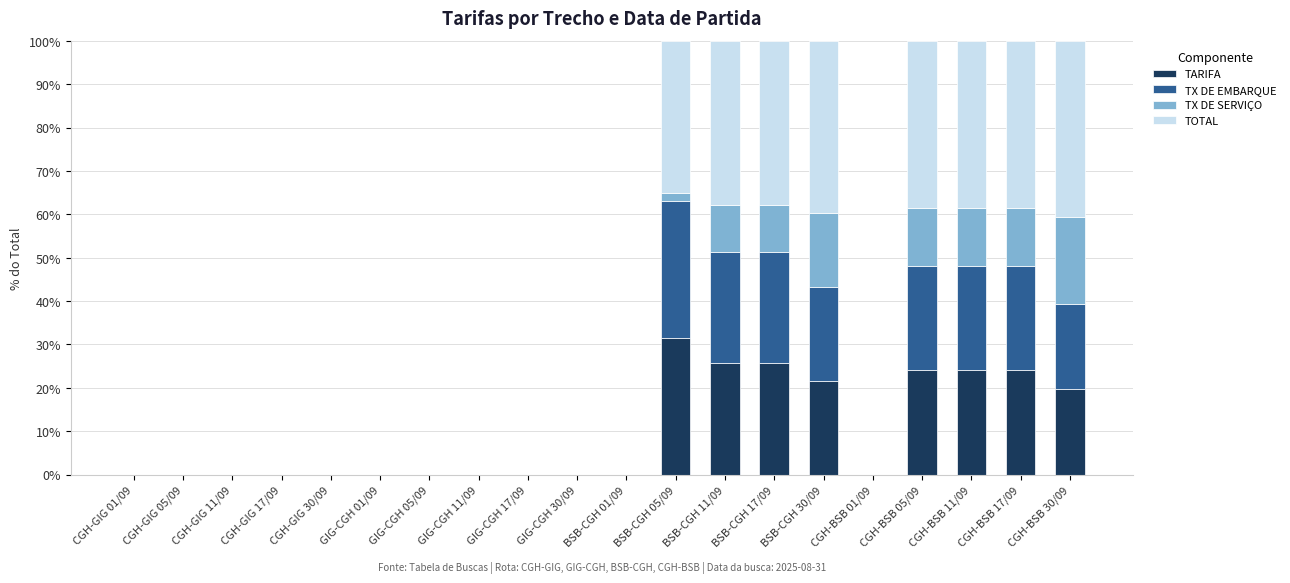

Is it true that TARIFA equals 15.4 at GIG-CGH 17/09?

False